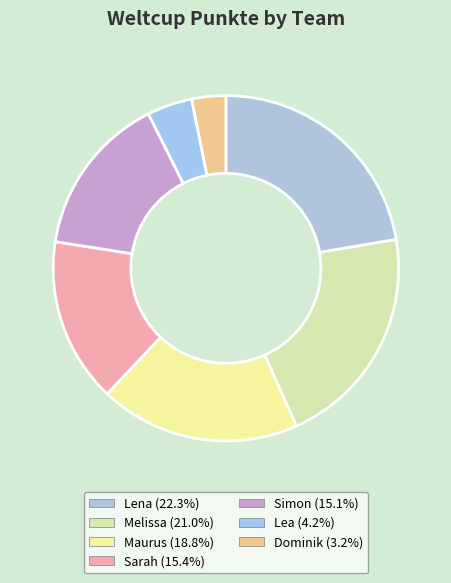

To the nearest percent, what is the average slice percentage?

14%